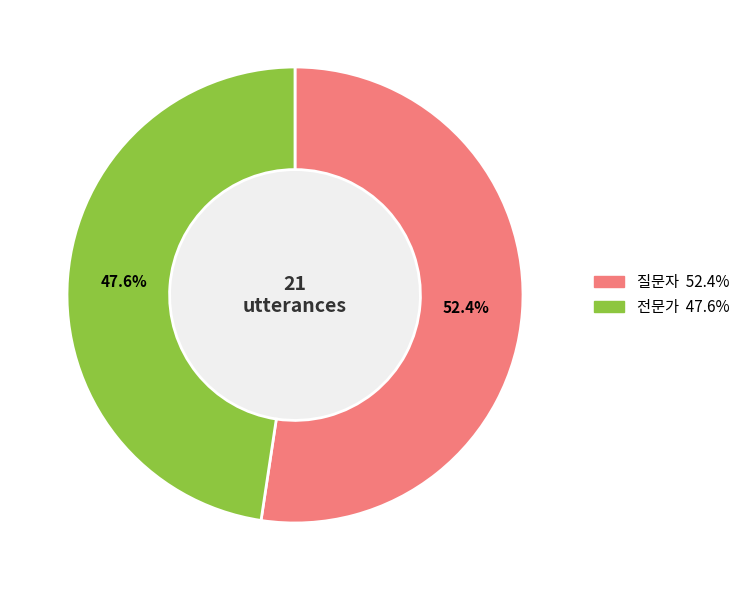

Is it true that 질문자 is 52% of the pie?

True